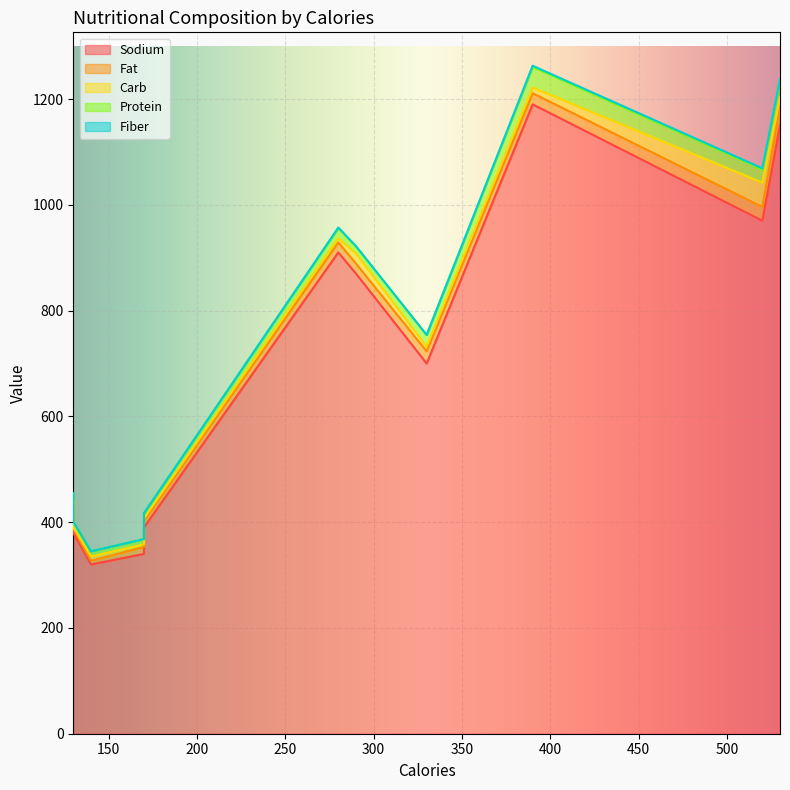

How many data points in Carb are above 8?

5